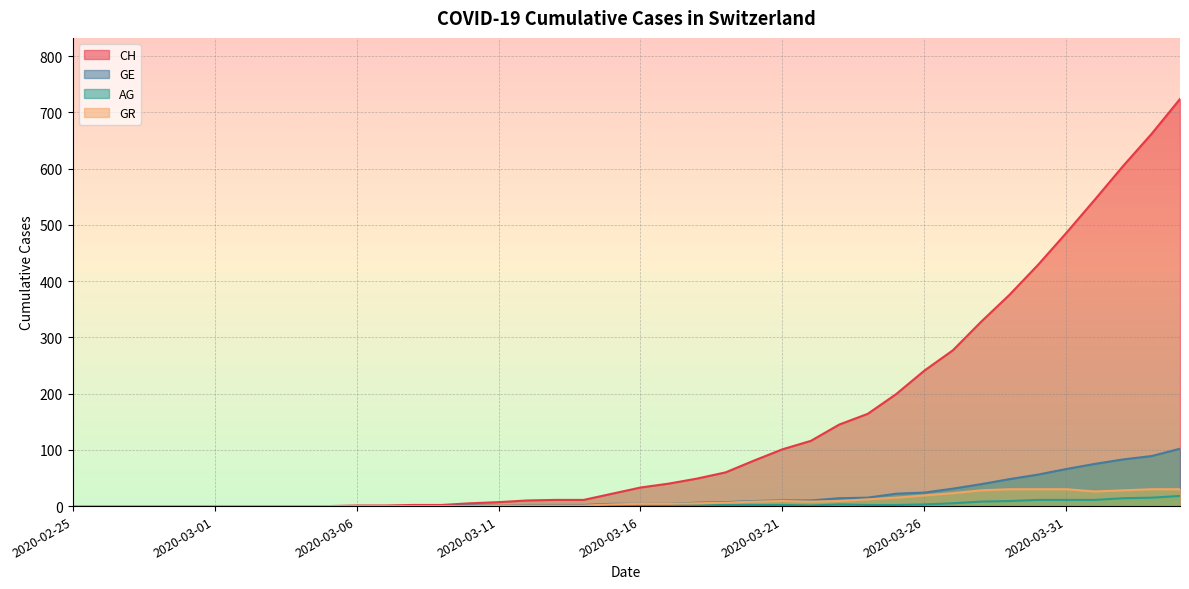

True or false: GE and CH cross at least once.

False